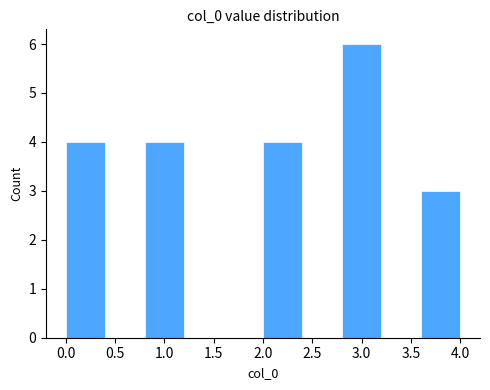

How tall is the bar that spans 3.6 to 4.0 on the x-axis? The values are not printed on the chart, so give them approximately, as read against the axis.

3